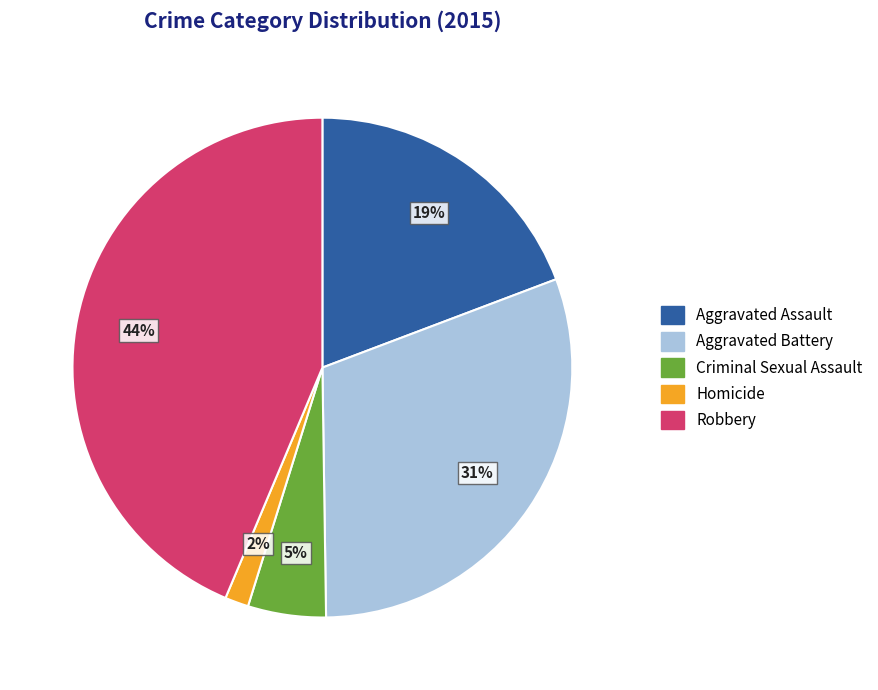

Which slice is the largest?

Robbery